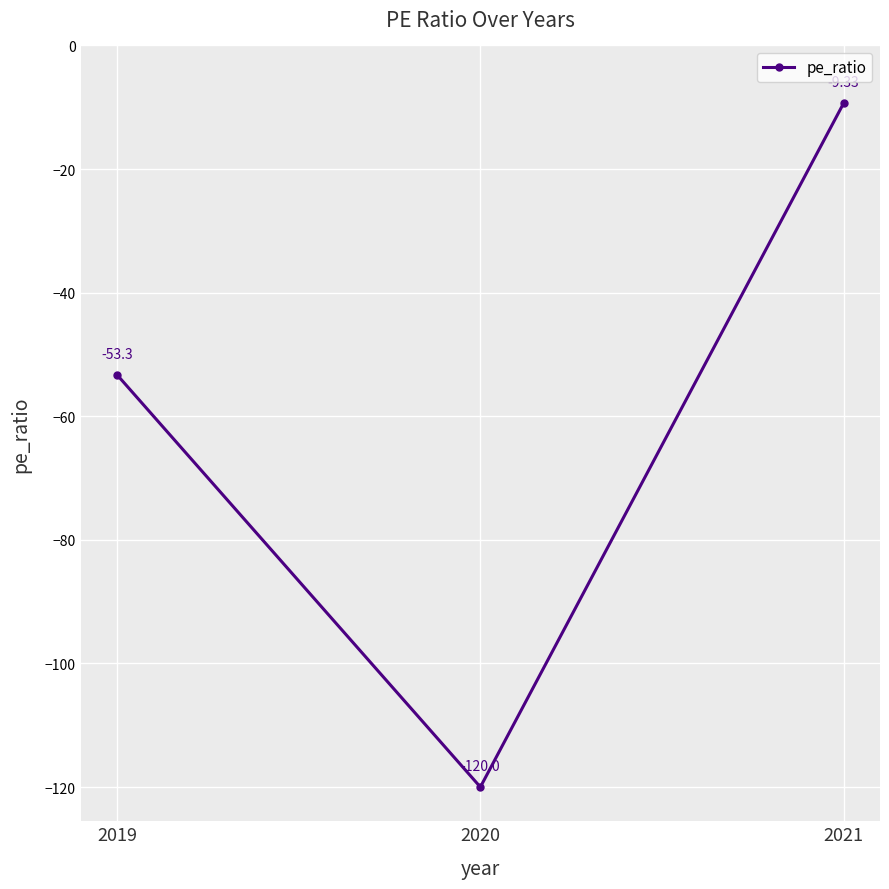

The value at 2019 is -53.3. True or false?

True